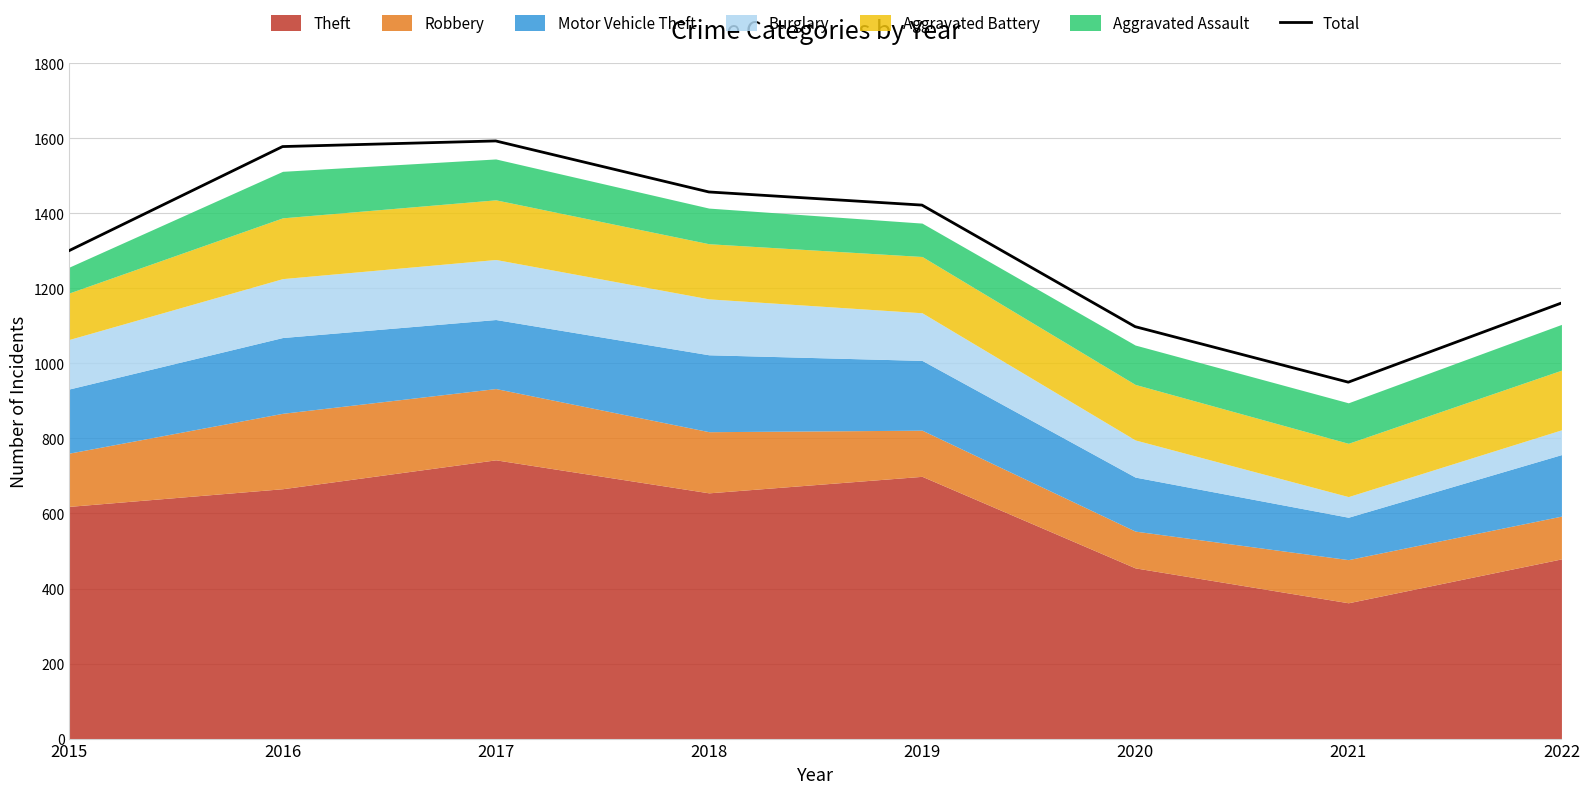

What is the difference between the second highest and second lowest values?

480